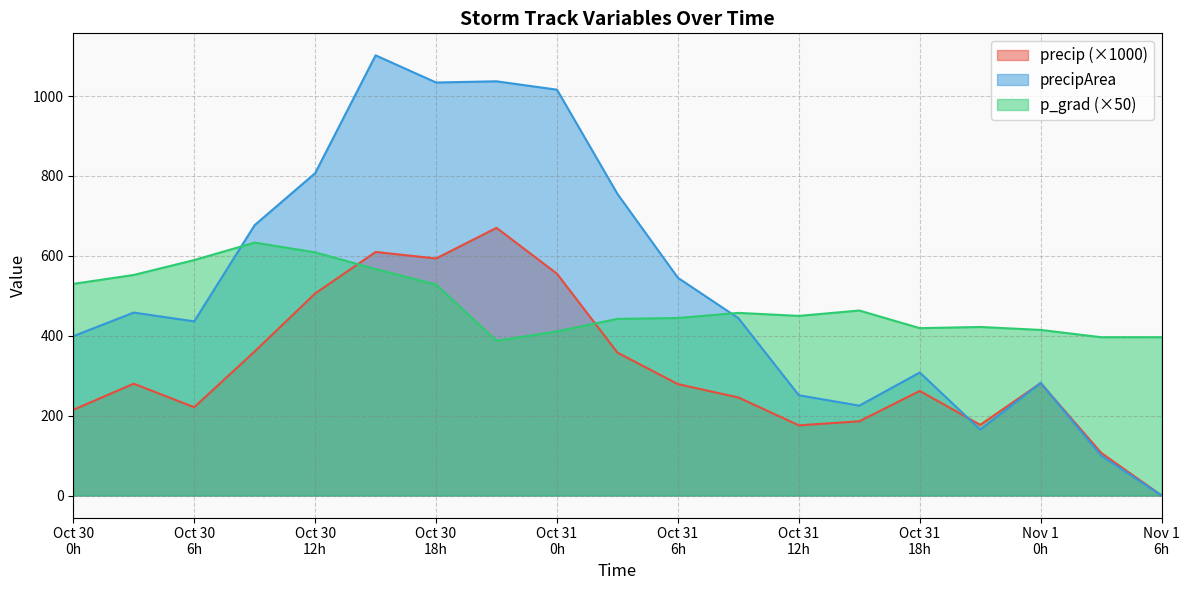

Which series has the largest total across all categories?

precipArea